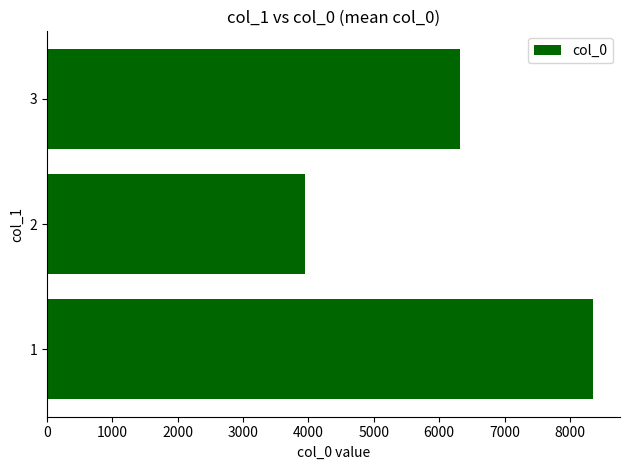

What is the difference between the maximum and minimum values?

4407.3